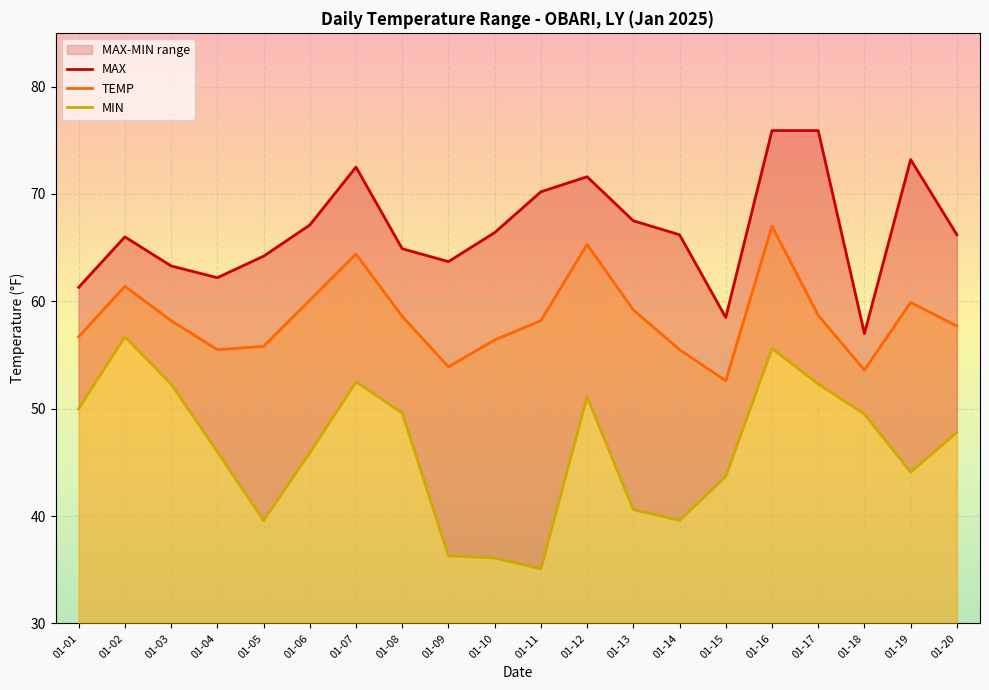

What is the minimum value for MIN?

35.1